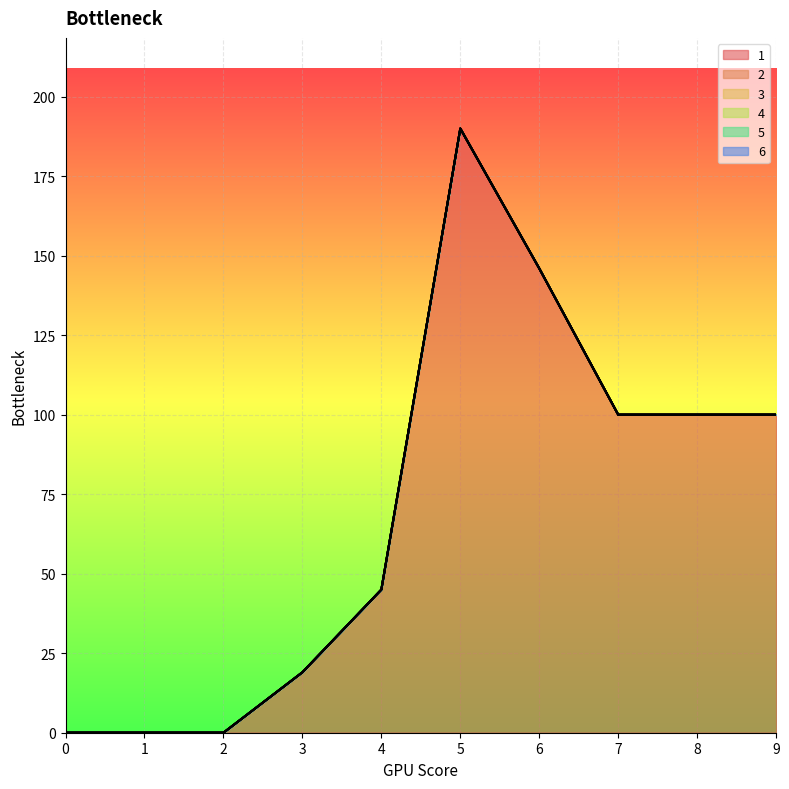

What is the total value across all series at 5?

190